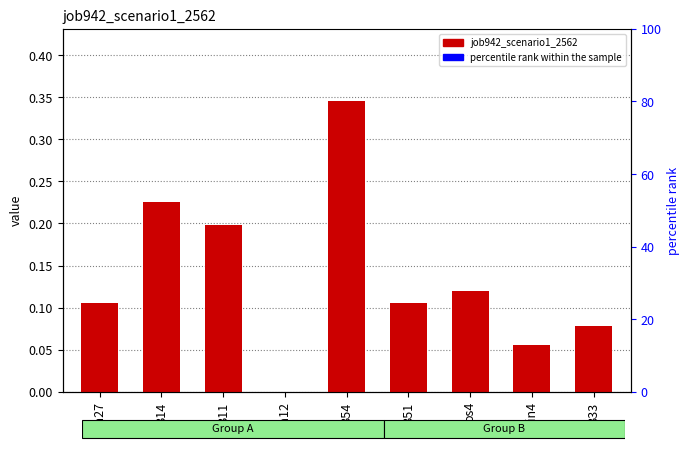

Does the chart contain stacked bars?

No